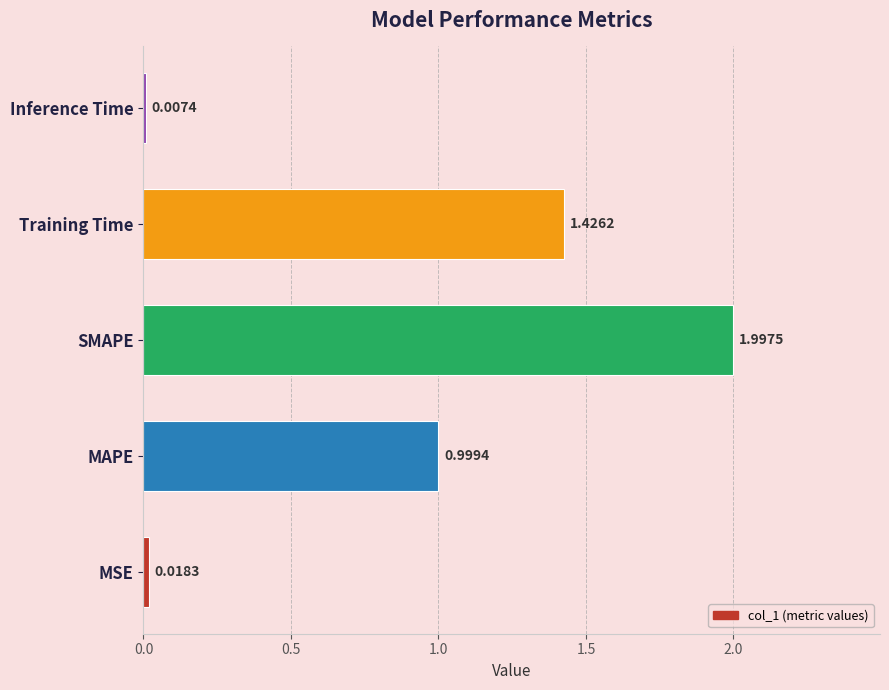

At which label is the value closest to 1?

MAPE